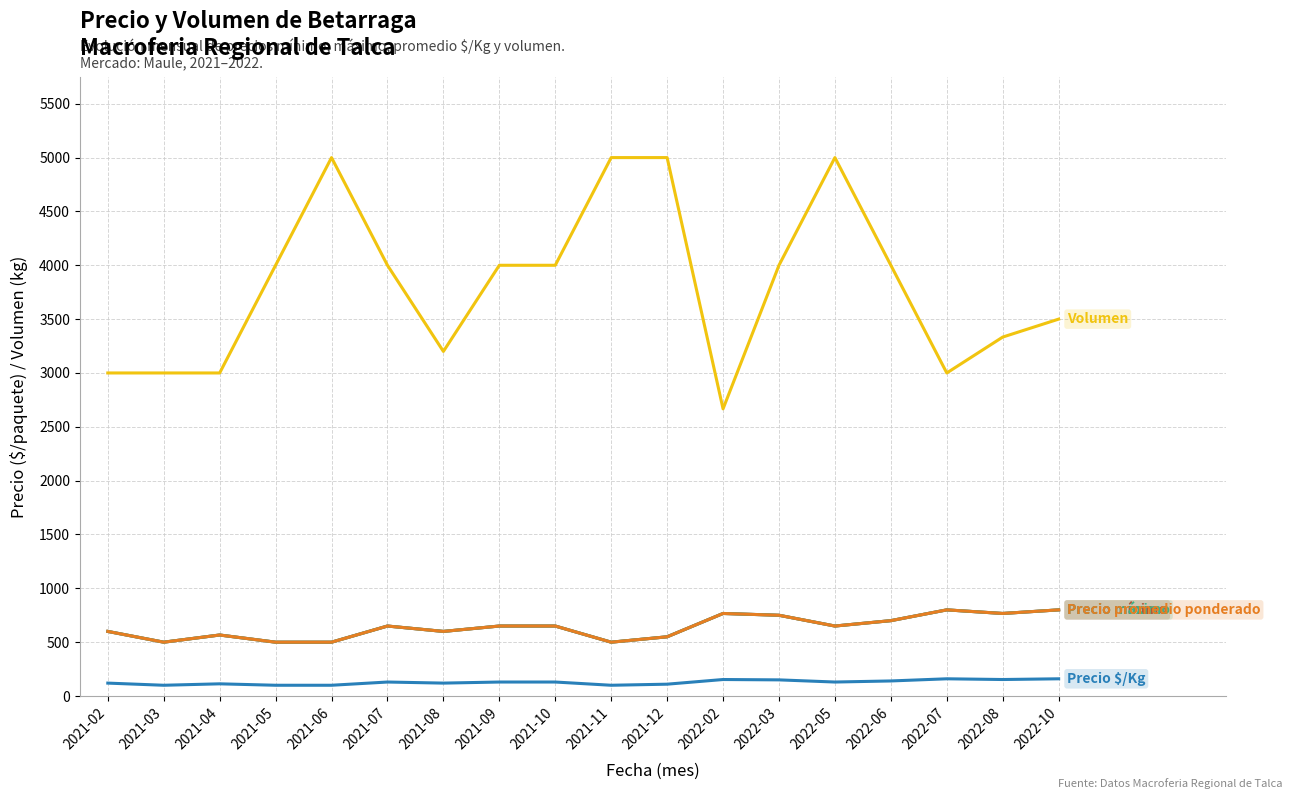

What is the spread (max minus min) of values at 2021-04?

2886.7